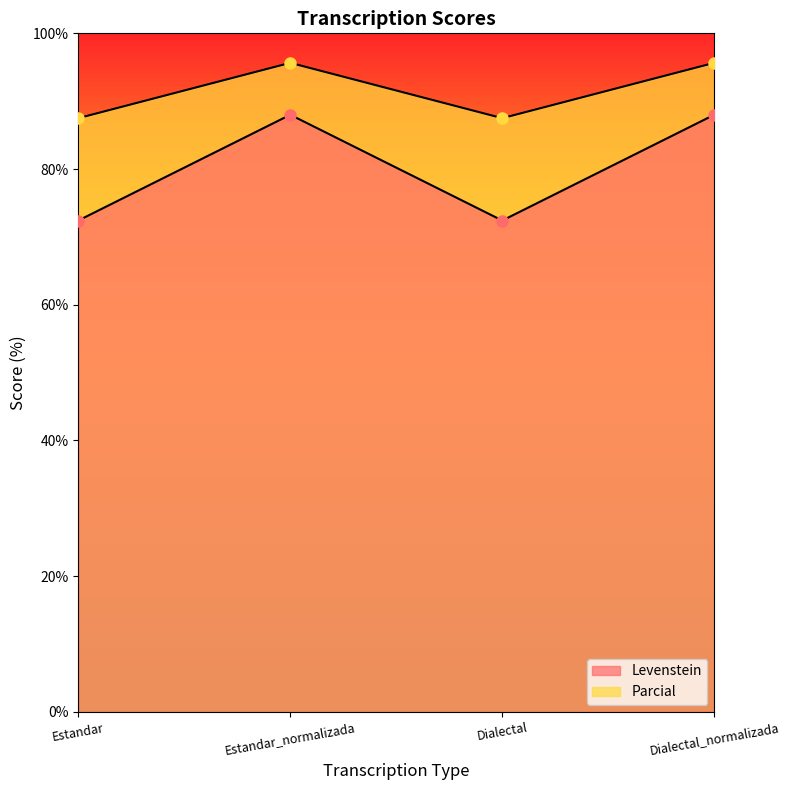

The Parcial series shows 52.1 at Dialectal_normalizada. True or false?

False